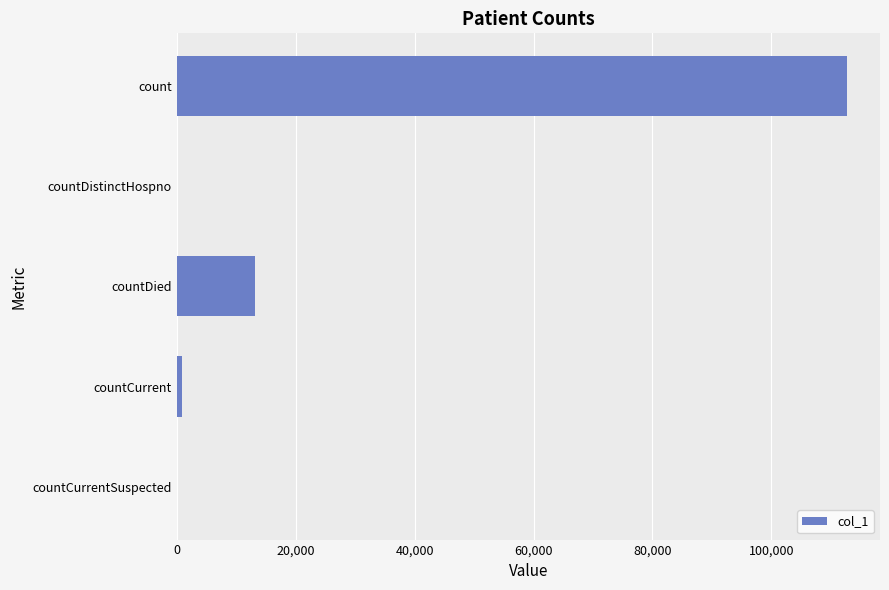

What is the average value?

25343